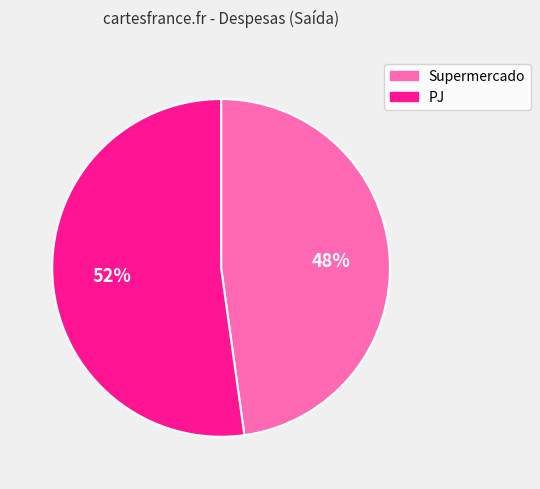

Approximately how many times larger is the value at Supermercado compared to PJ?

0.9